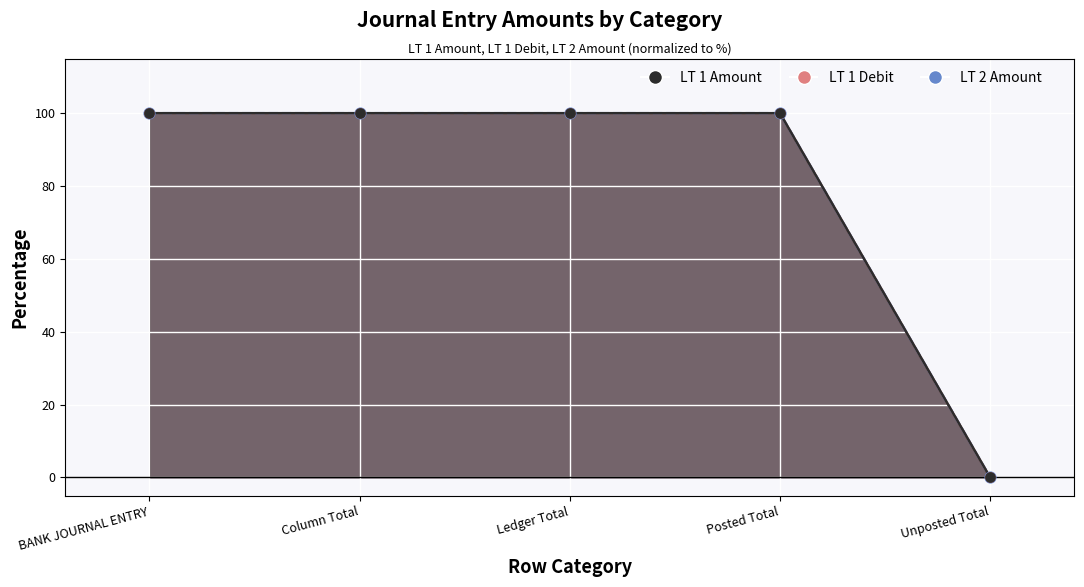

What are all the series names shown in the legend?

LT 1 Amount, LT 1 Debit, LT 2 Amount